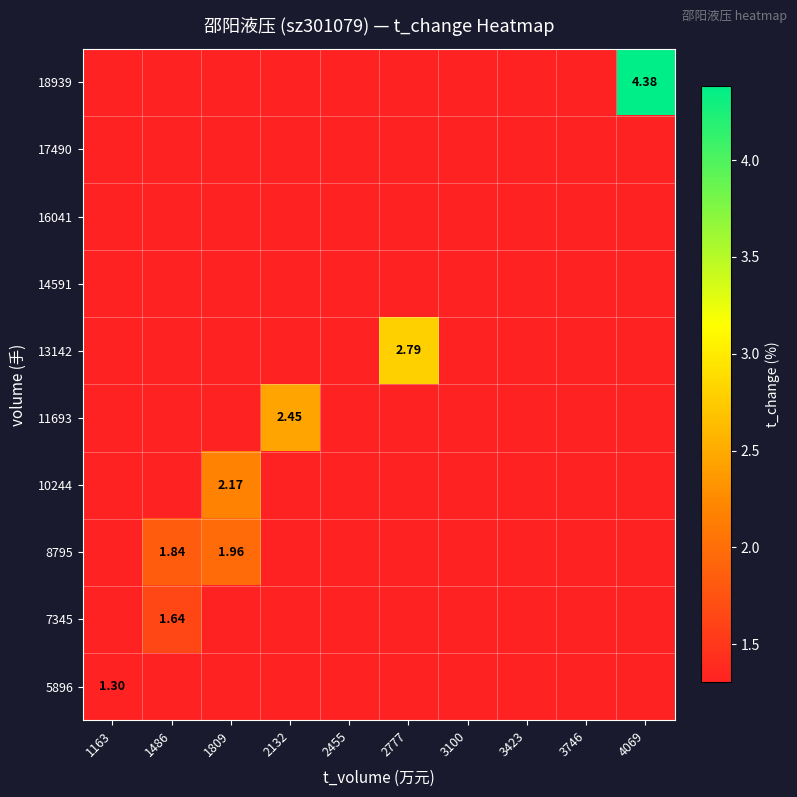

Which label corresponds to the smallest value in the chart?

1163